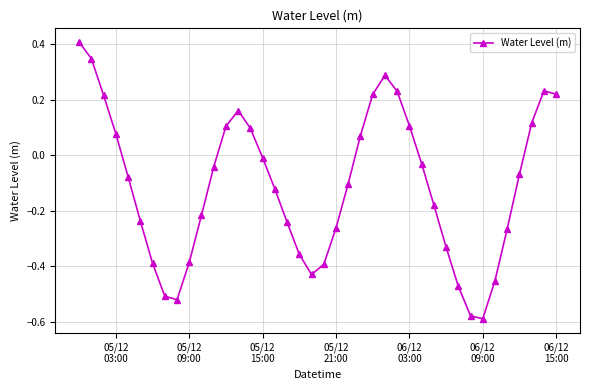

How many lines are shown in the chart?

1